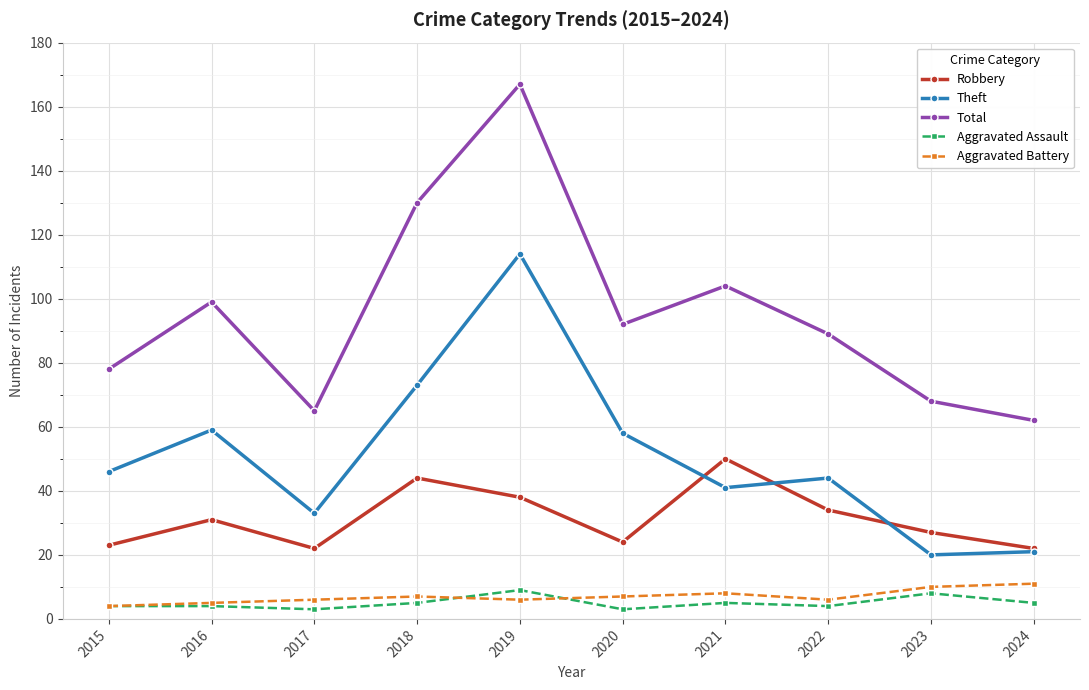

How many data points does each series have?

10